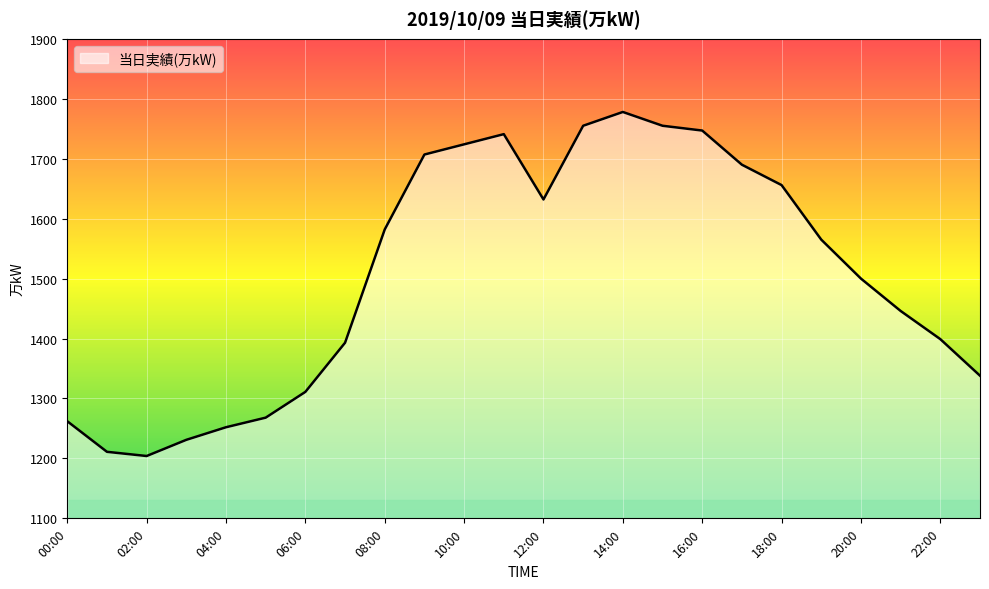

Reading left to right, what are all the values shown in this chart?

1262	1211	1204	1231	1252	1268	1311	1393	1582	1707	1724	1741	1632	1755	1778	1755	1747	1690	1656	1565	1500	1446	1399	1338